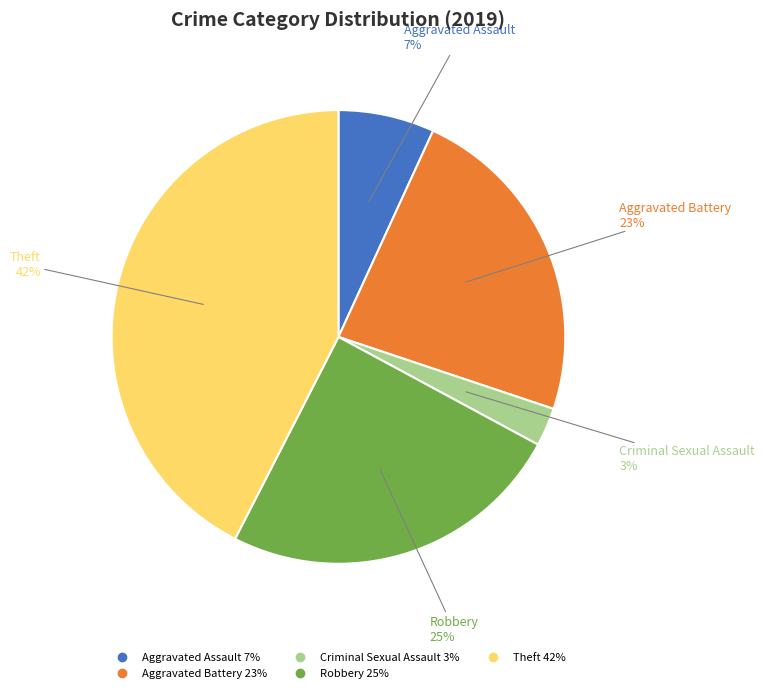

Is there any slice that represents more than half of the pie?

No